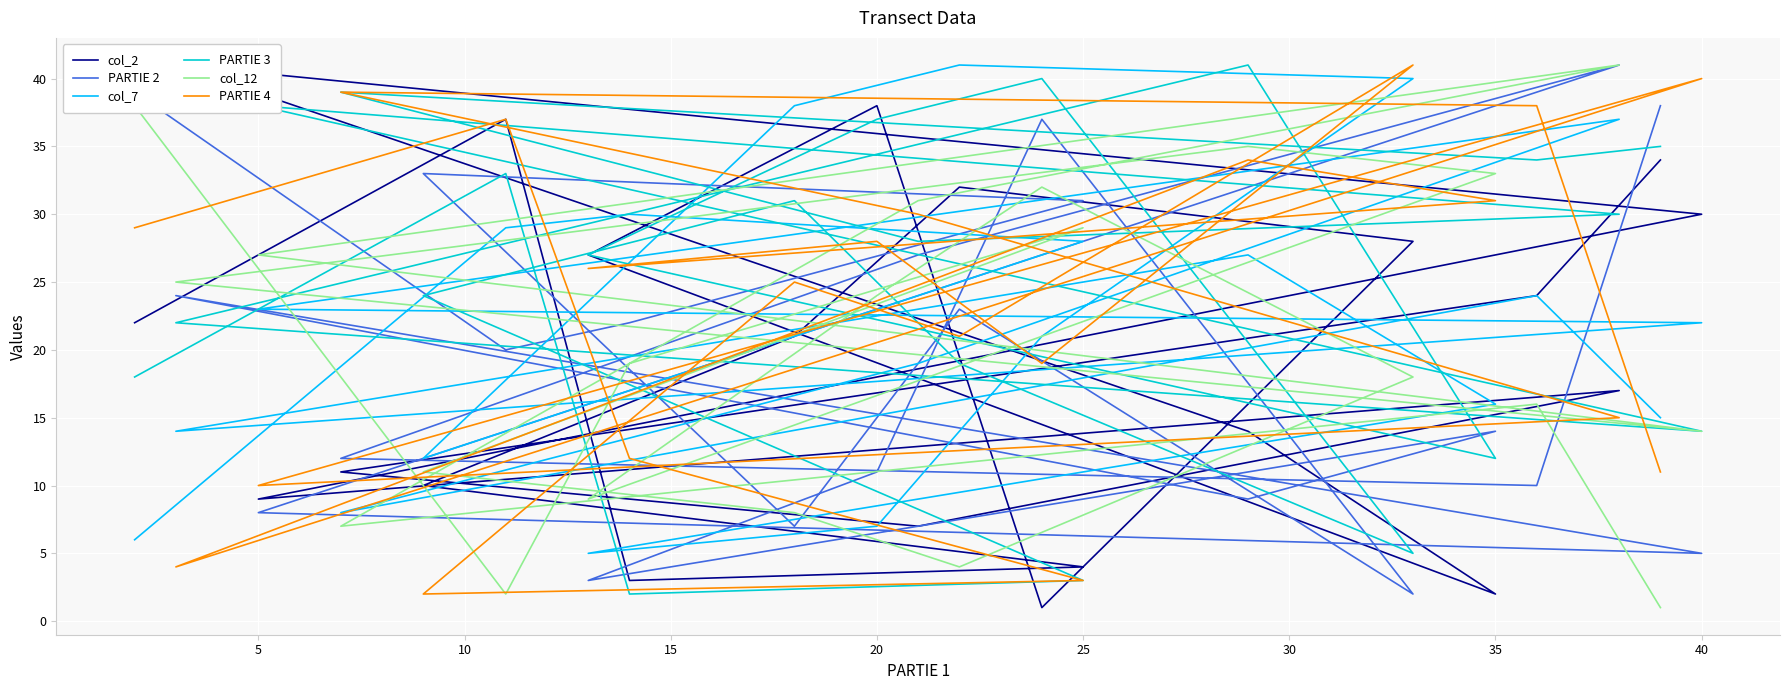

What is the difference between the second highest and second lowest values in the PARTIE 4 series?

37